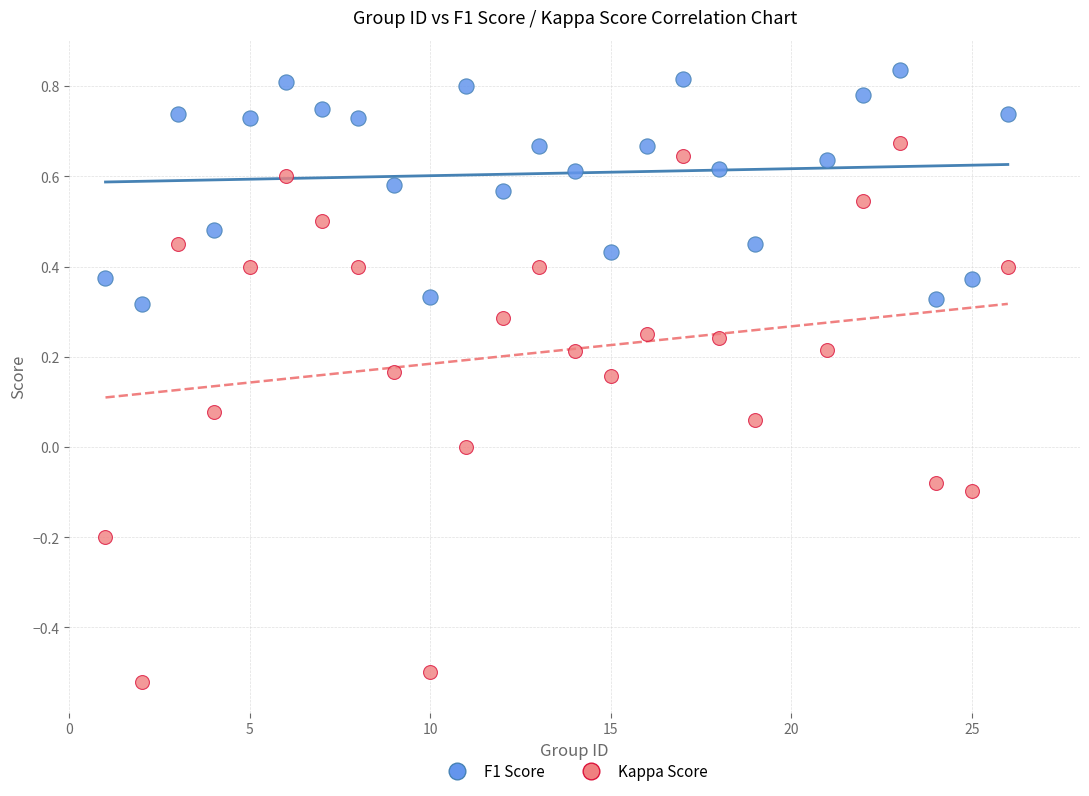

Across all data points, what is the range of X values (max minus min)?

25.0